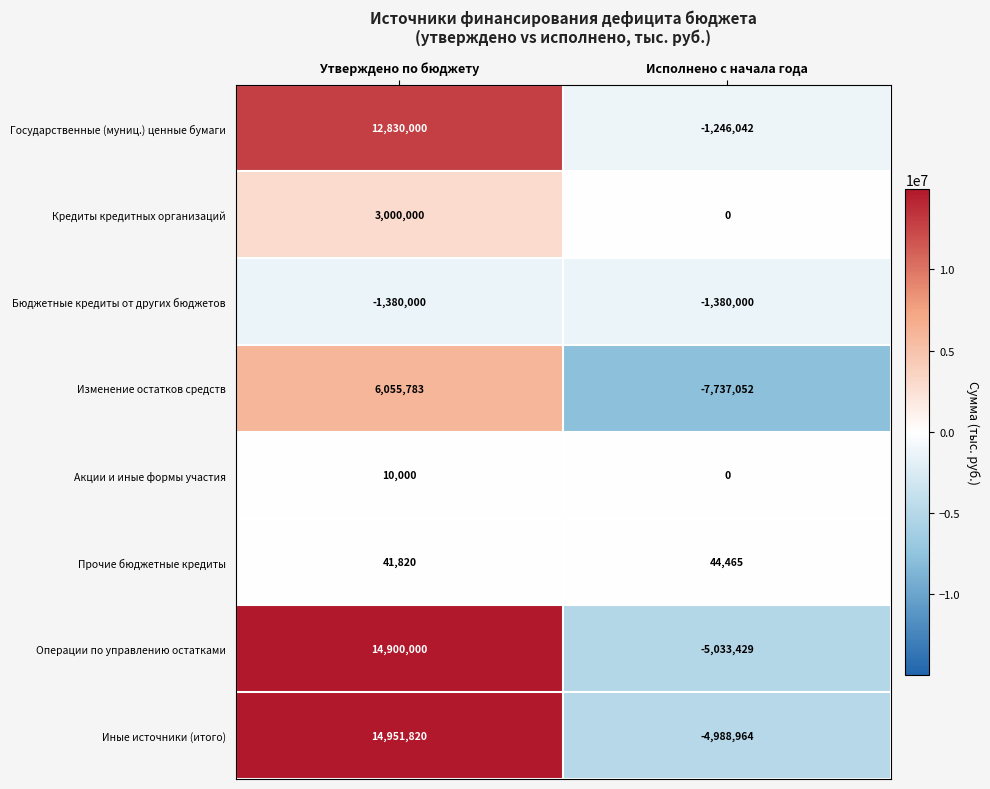

List the series in order of their peak value, highest first.

Иные источники (итого), Операции по управлению остатками, Государственные (муниц.) ценные бумаги, Изменение остатков средств, Кредиты кредитных организаций, Прочие бюджетные кредиты, Акции и иные формы участия, Бюджетные кредиты от других бюджетов